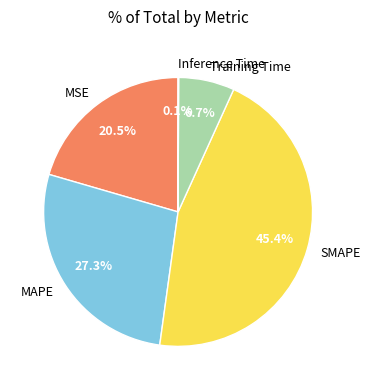

Between MAPE and MSE, which is larger?

MAPE